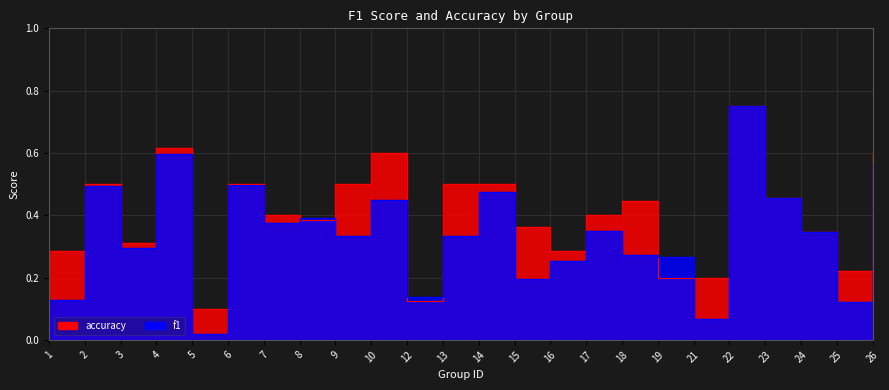

Is this an area chart (filled region under the line)?

No